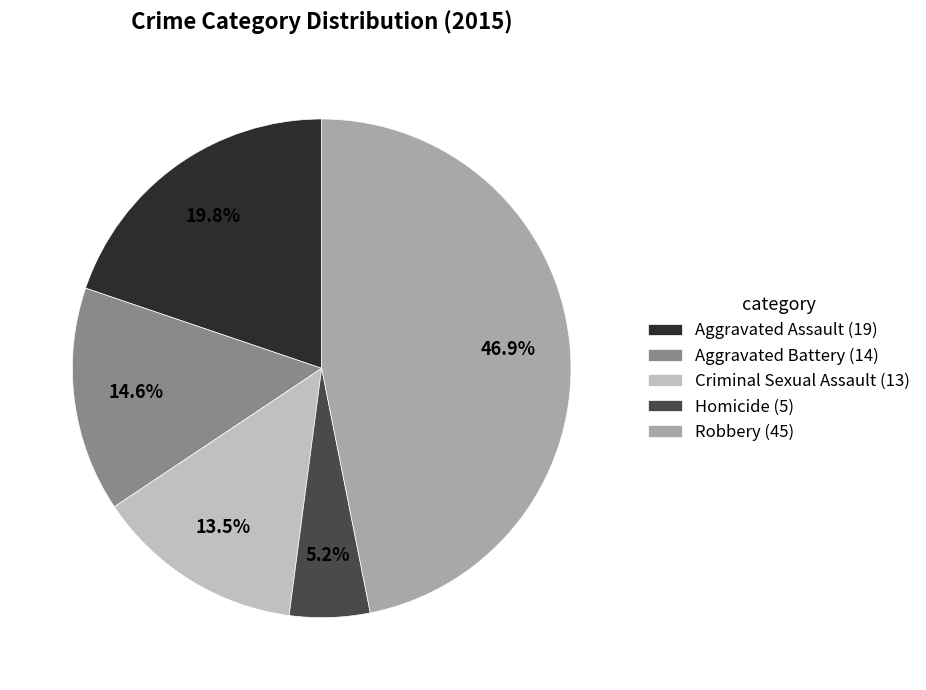

How many slices are in this pie chart?

5